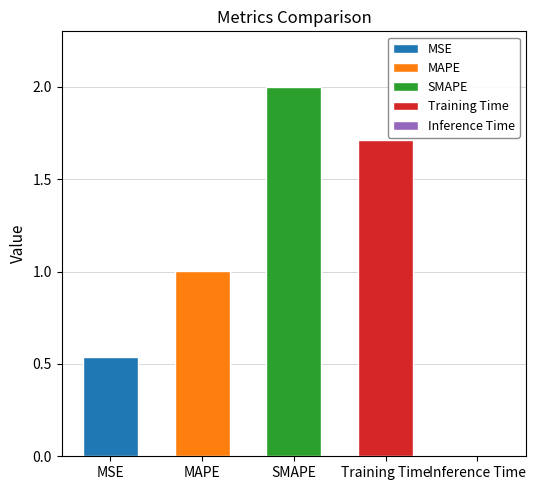

Reading left to right, transcribe all the data shown in this chart.

MSE=0.5	MAPE=1.0	SMAPE=2.0	Training Time=1.7	Inference Time=0.0